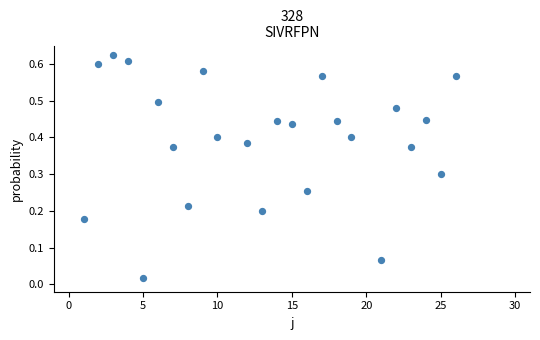

What is the range of X values (max minus min)?

25.0